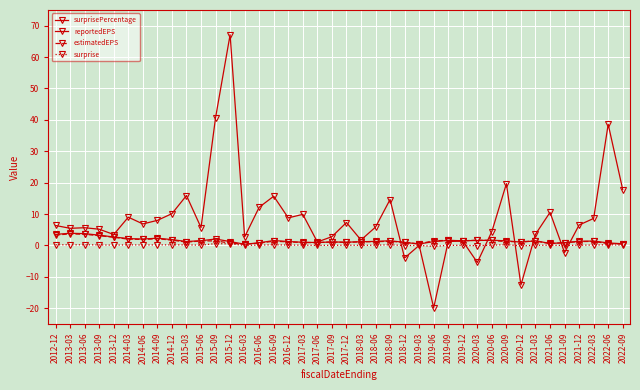

Count the number of data series in this chart.

4